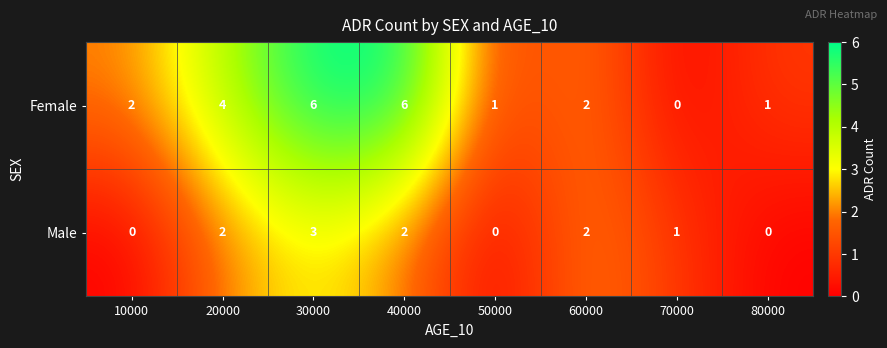

How many values in Female are above zero?

7